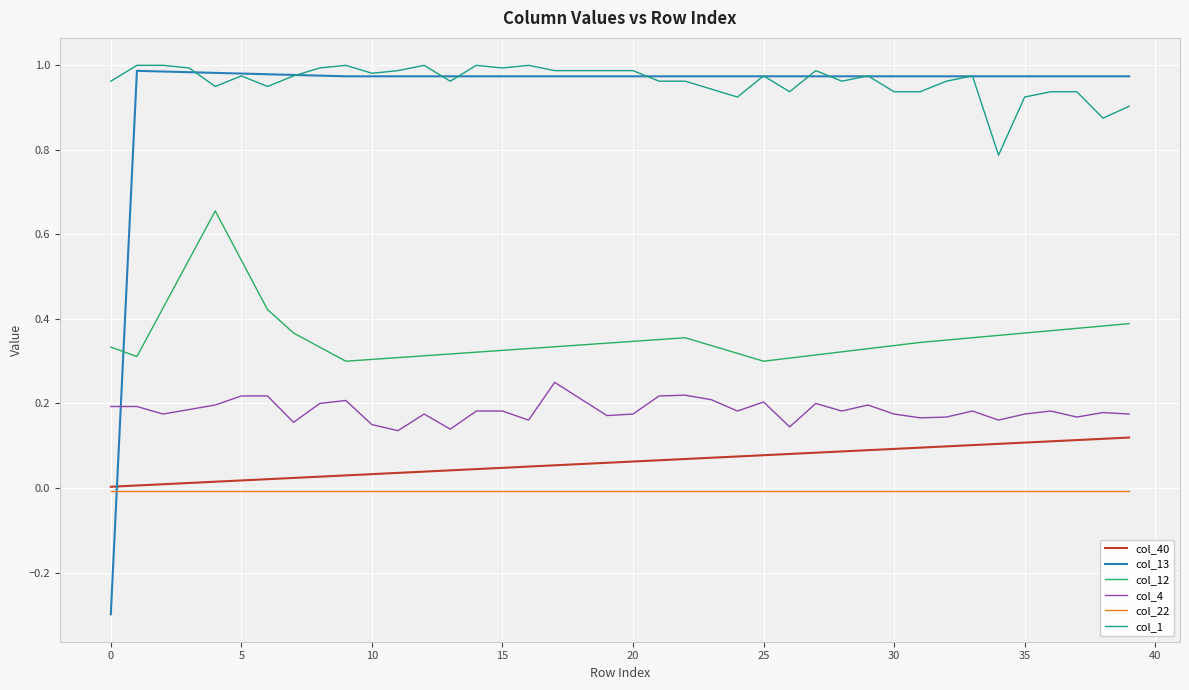

True or false: col_1 and col_40 intersect in this chart.

False